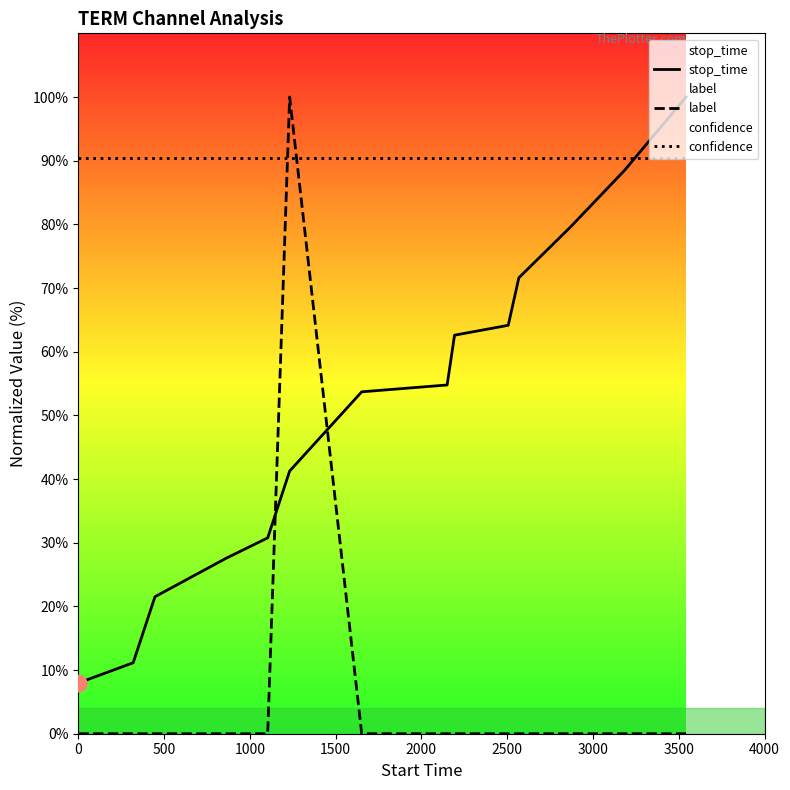

True or false: stop_time and label intersect in this chart.

True